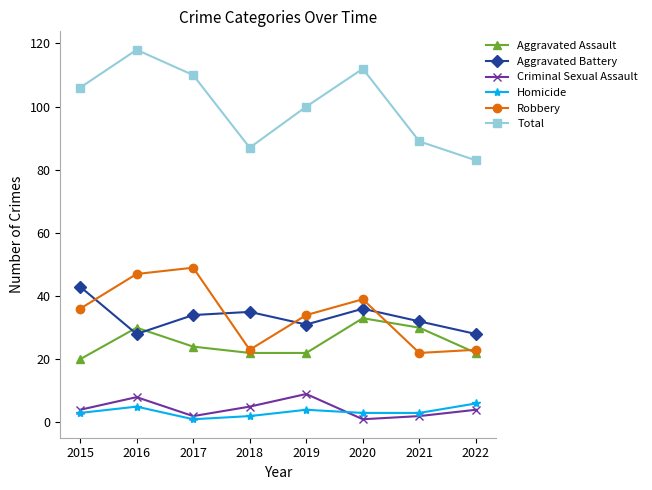

Which series has the largest total across all categories?

Total